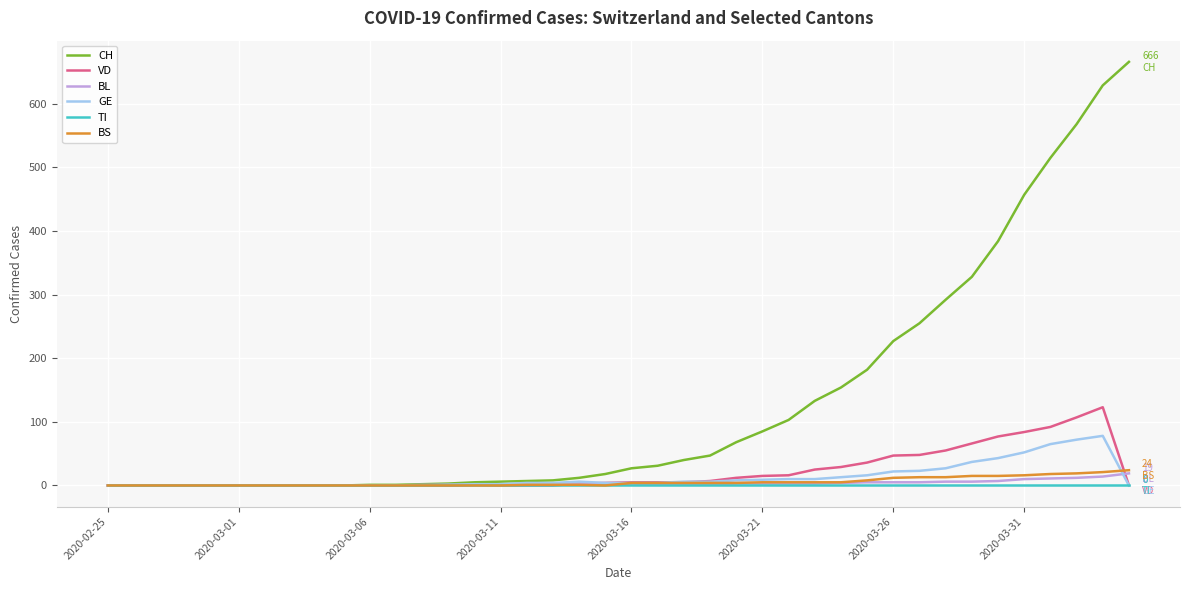

What is the highest value of the VD series?

123